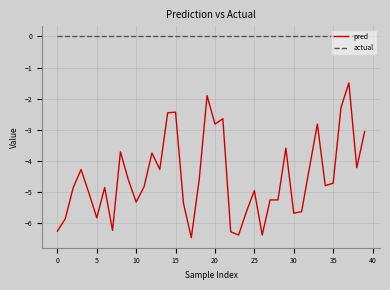

True or false: pred and actual intersect in this chart.

False